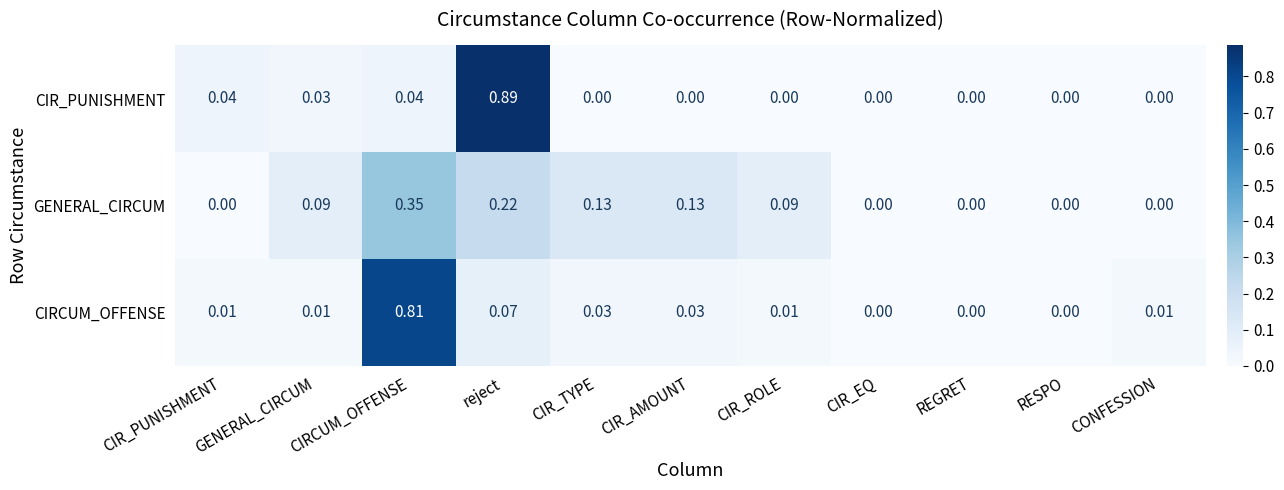

Between CIR_PUNISHMENT and CONFESSION, which series saw the biggest shift?

CIR_PUNISHMENT